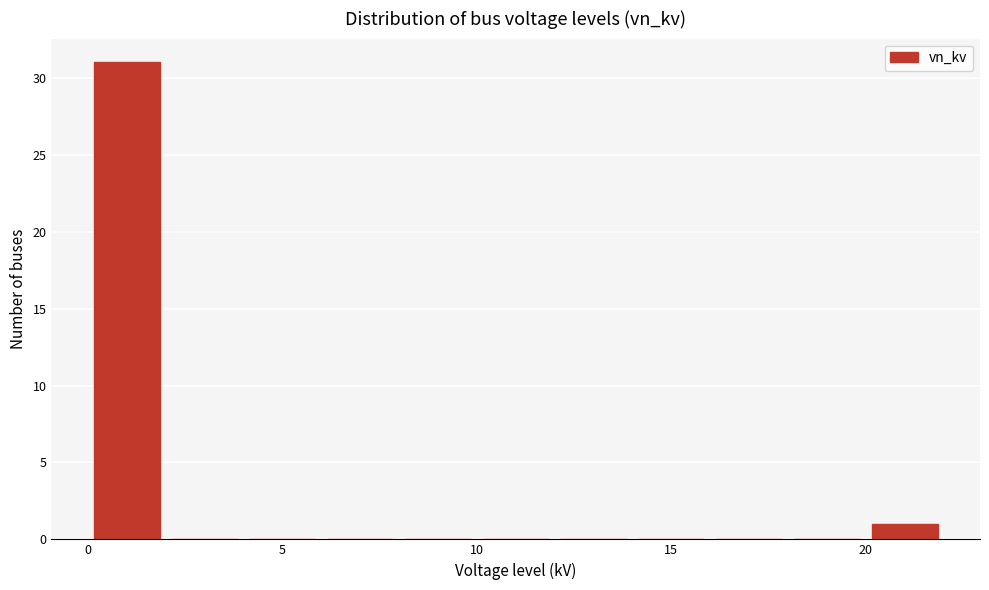

Which range on the x-axis has the tallest bar?

0 to 2